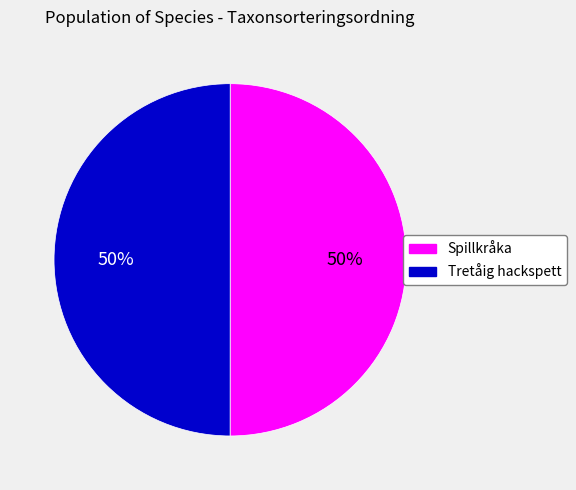

Combined, do Spillkråka and Tretåig hackspett account for over 50%?

Yes